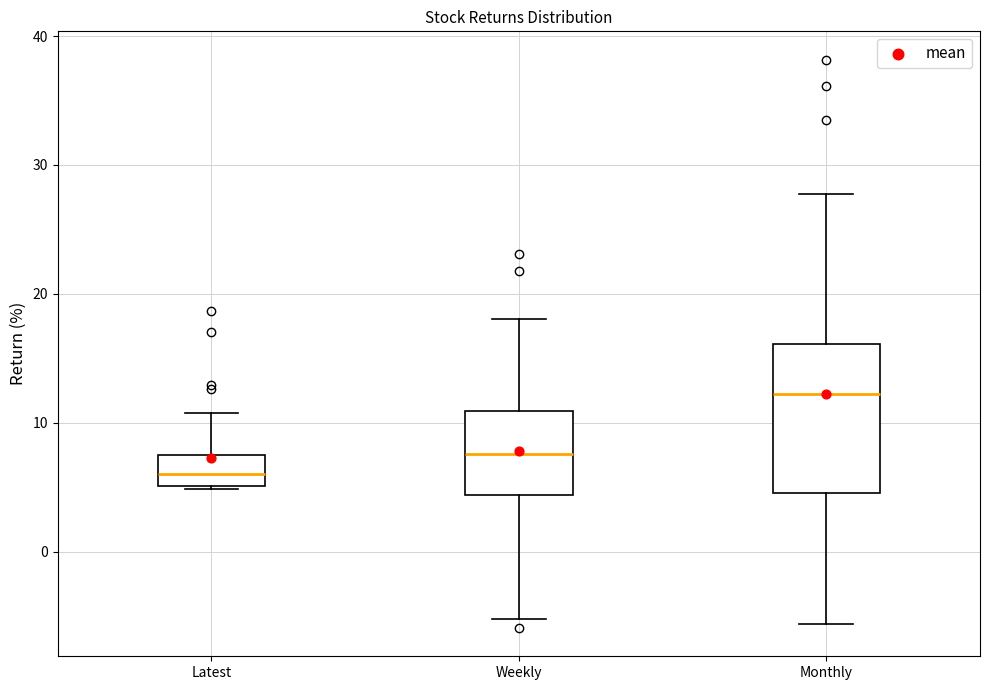

Which box's median line is the lowest?

Latest